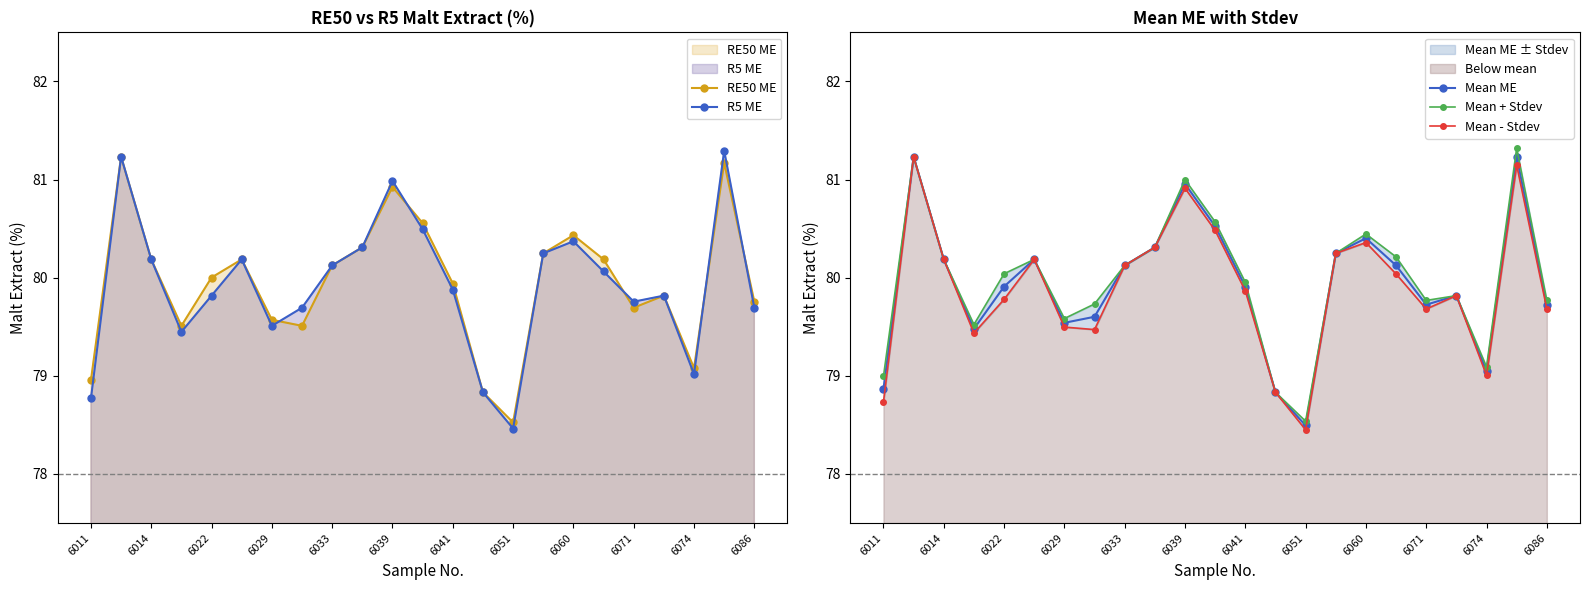

True or false: Mean ME has a value of 27.0 at 6086.

False